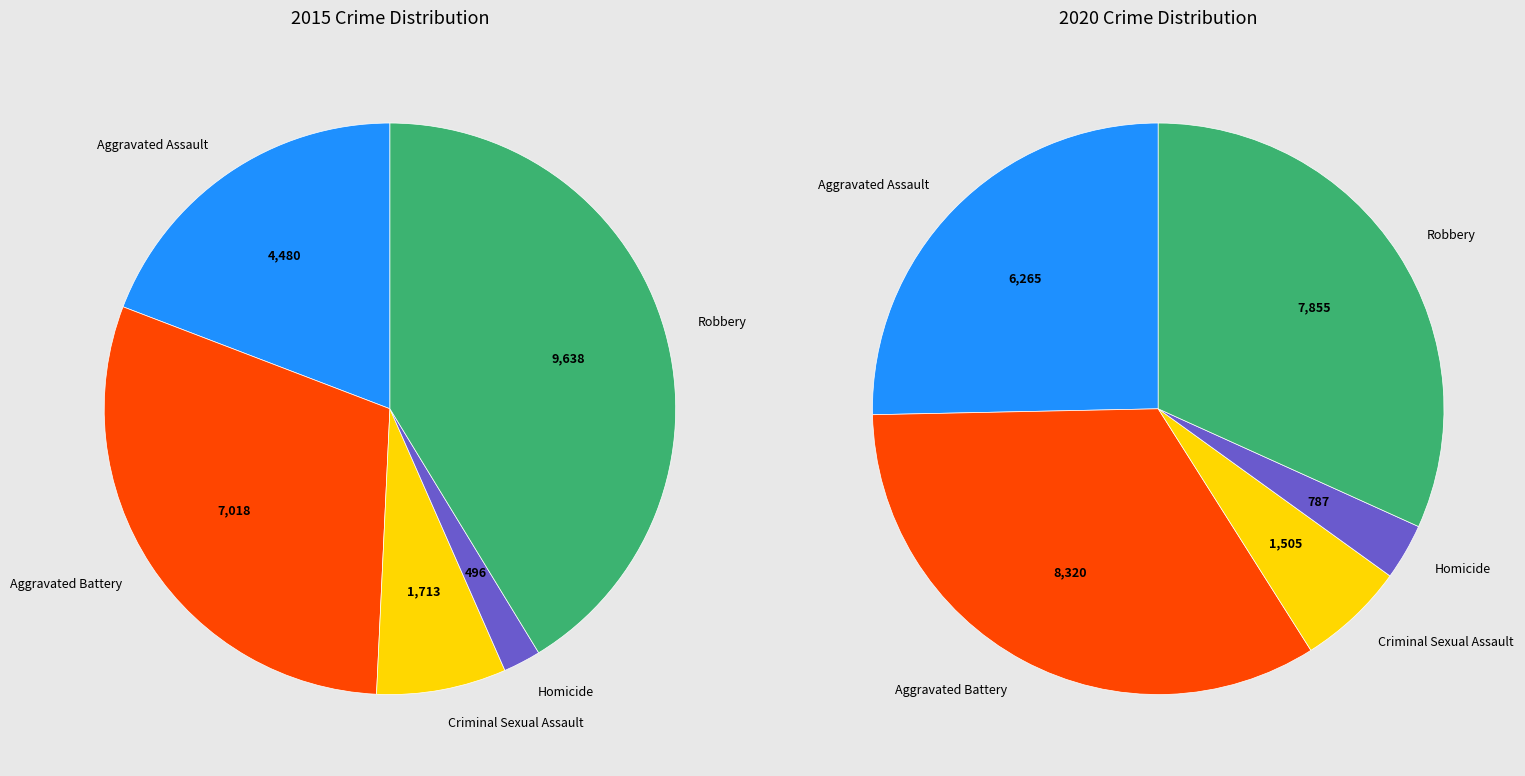

How many segments does this pie chart have?

5